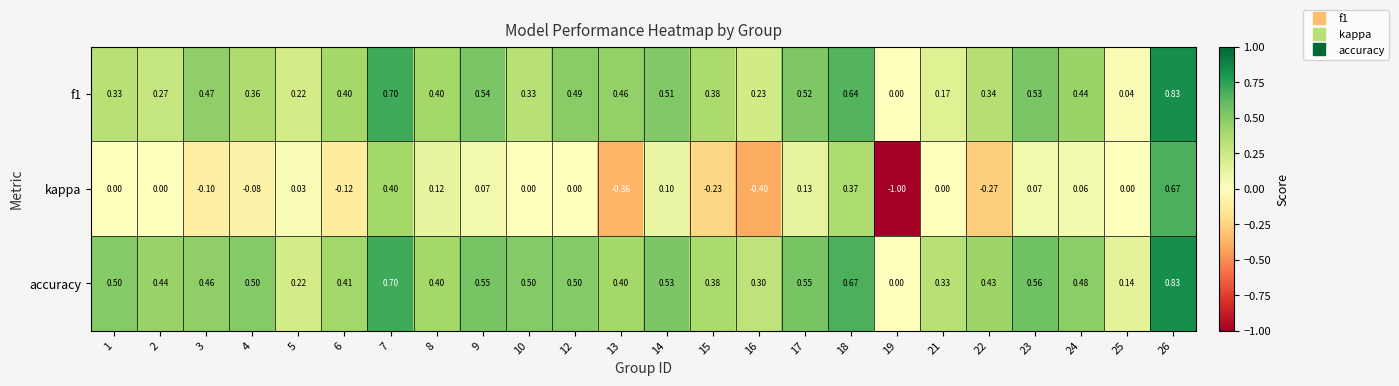

Which series changed the most between 3 and 19?

kappa